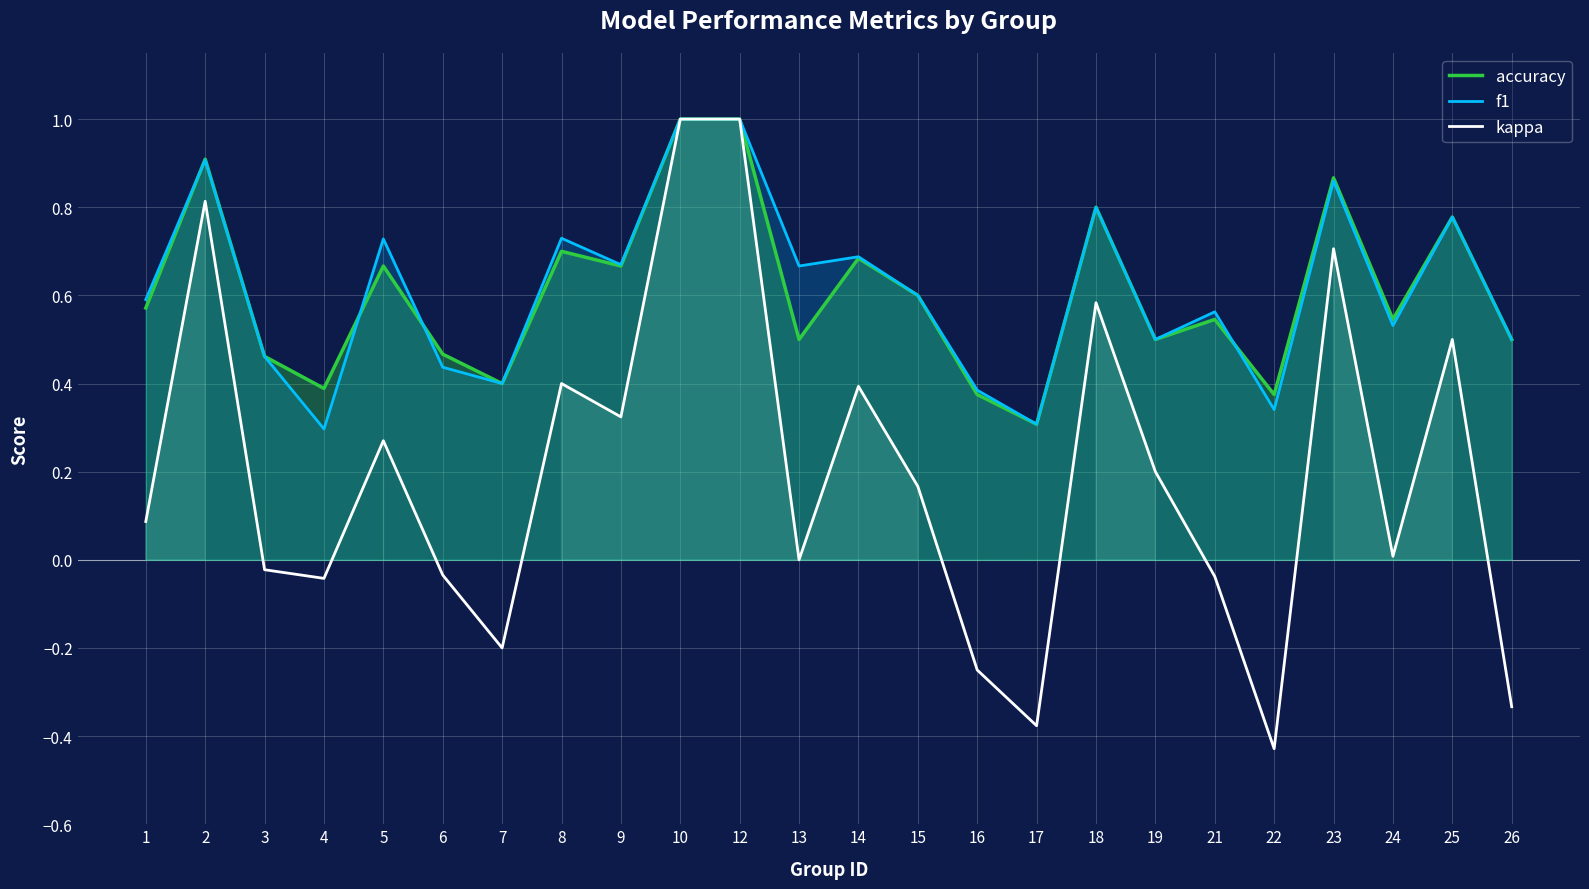

Reading left to right, extract all data points from this chart.

accuracy: 0.6	0.9	0.5	0.4	0.7	0.5	0.4	0.7	0.7	1.0	1.0	0.5	0.7	0.6	0.4	0.3	0.8	0.5	0.5	0.4	0.9	0.5	0.8	0.5
f1: 0.6	0.9	0.5	0.3	0.7	0.4	0.4	0.7	0.7	1.0	1.0	0.7	0.7	0.6	0.4	0.3	0.8	0.5	0.6	0.3	0.9	0.5	0.8	0.5
kappa: 0.1	0.8	-0.0	-0.0	0.3	-0.0	-0.2	0.4	0.3	1.0	1.0	0.0	0.4	0.2	-0.2	-0.4	0.6	0.2	-0.0	-0.4	0.7	0.0	0.5	-0.3